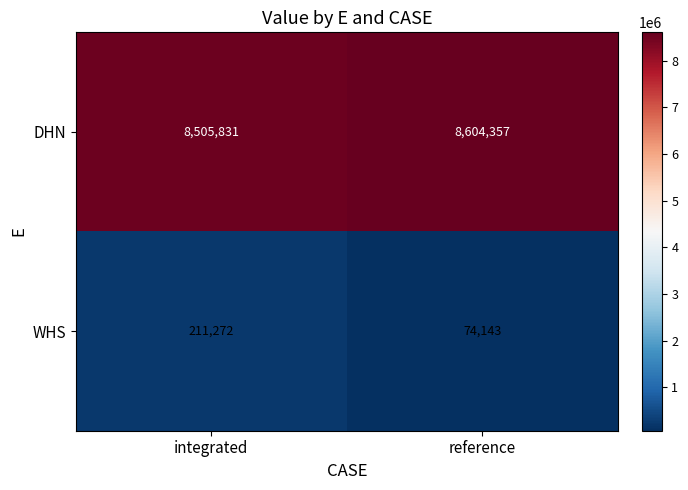

Count the number of data series in this chart.

2